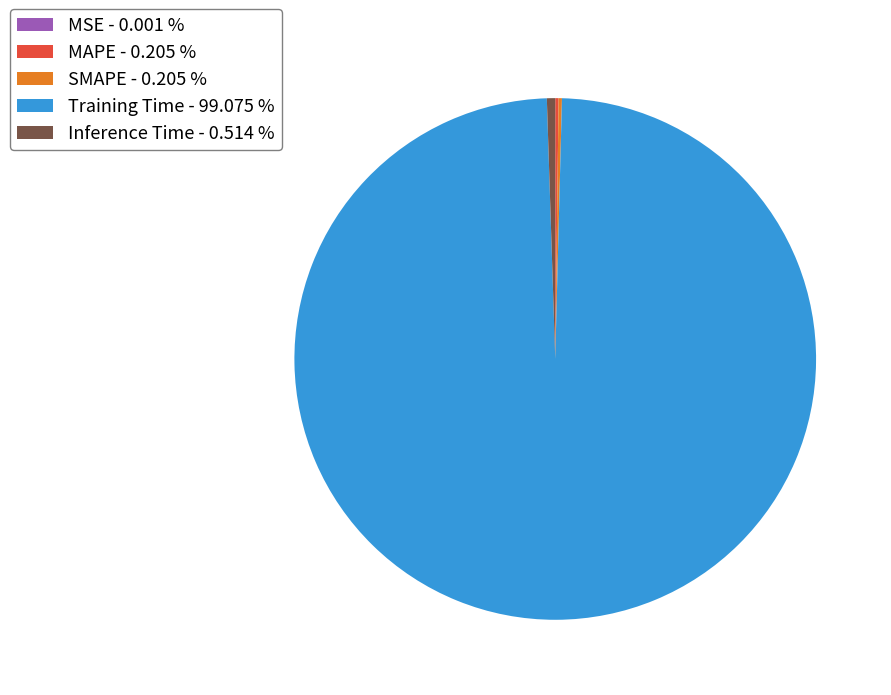

Is Training Time - 99.075 % the majority of the pie?

Yes